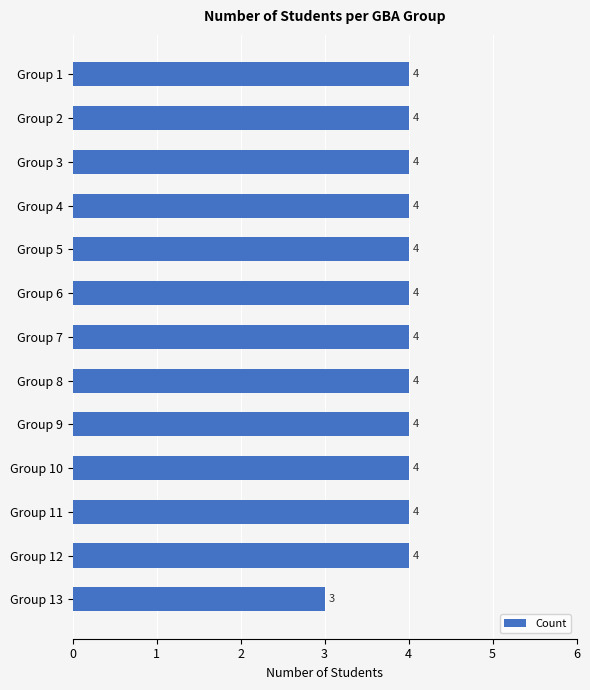

Count the values in the range 4 to 5.

12